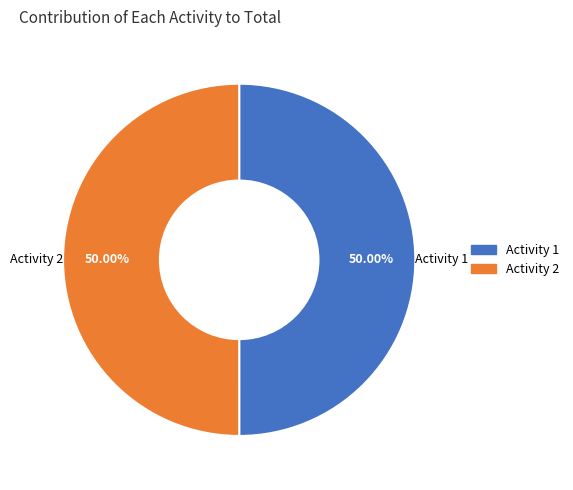

What is the ratio of the value at Activity 2 to the value at Activity 1?

1.0